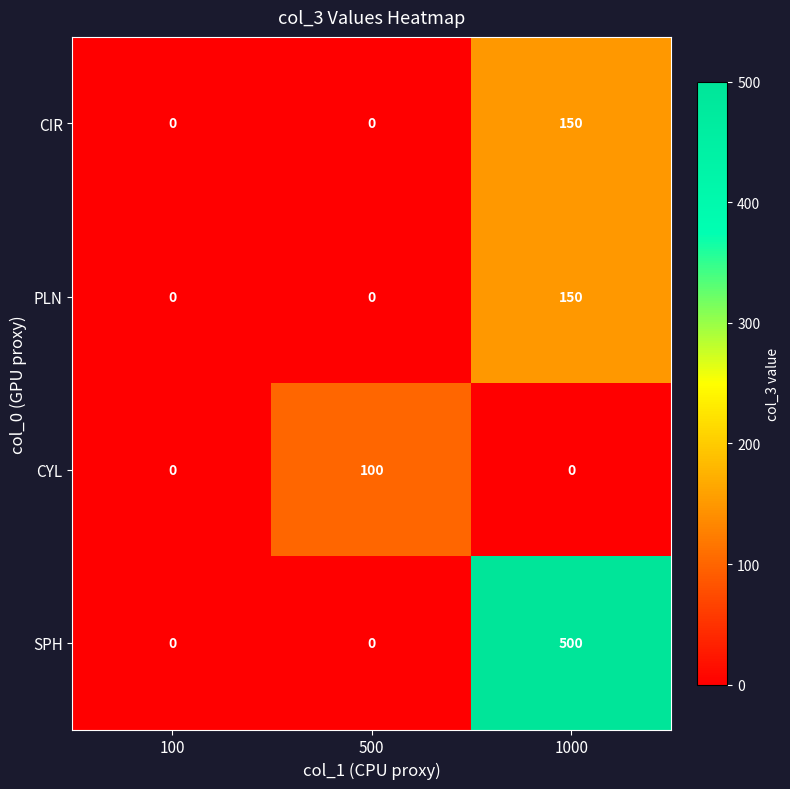

Count the CIR values in the range 0 to 150.

3